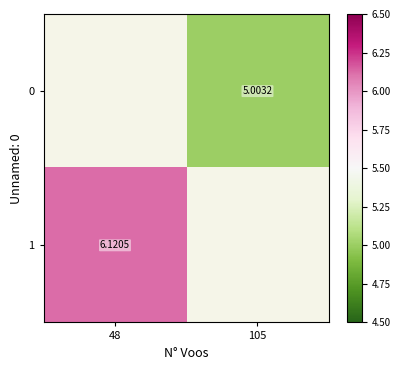

True or false: 1 has a value of 3.9 at 48.

False